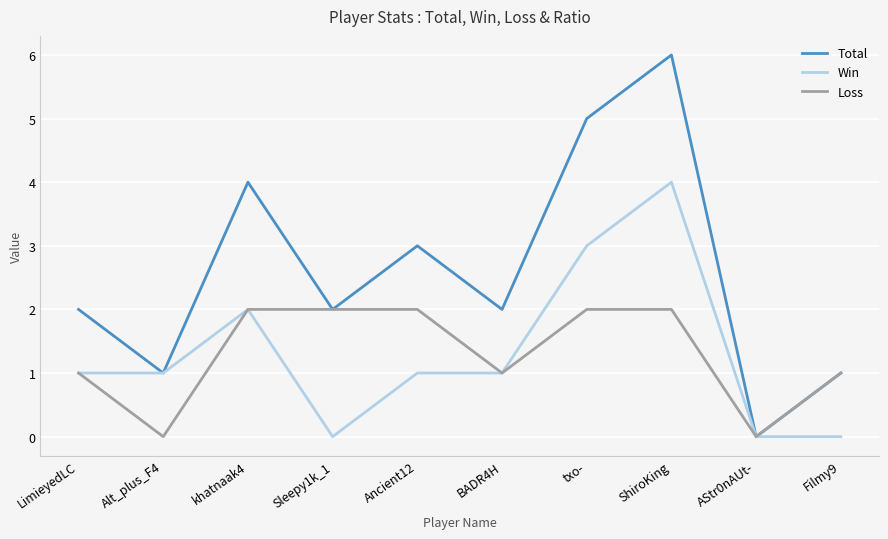

Is the value of Loss at Ancient12 greater than the value of Win at Sleepy1k_1?

Yes